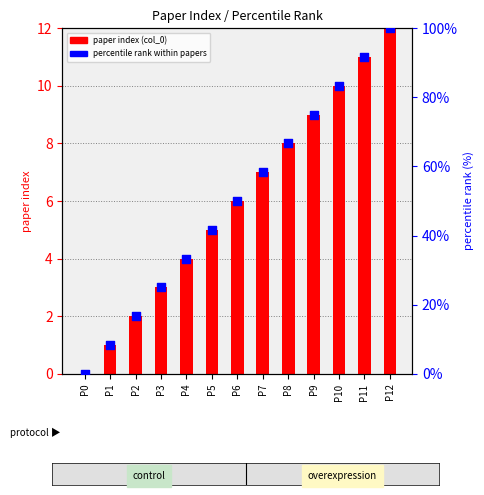

At which category is the sum across all series the highest?

P12